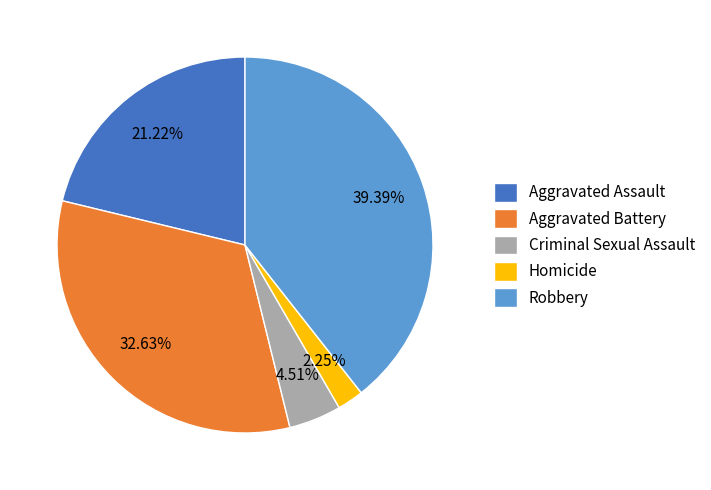

To the nearest percent, what portion does Criminal Sexual Assault represent?

5%